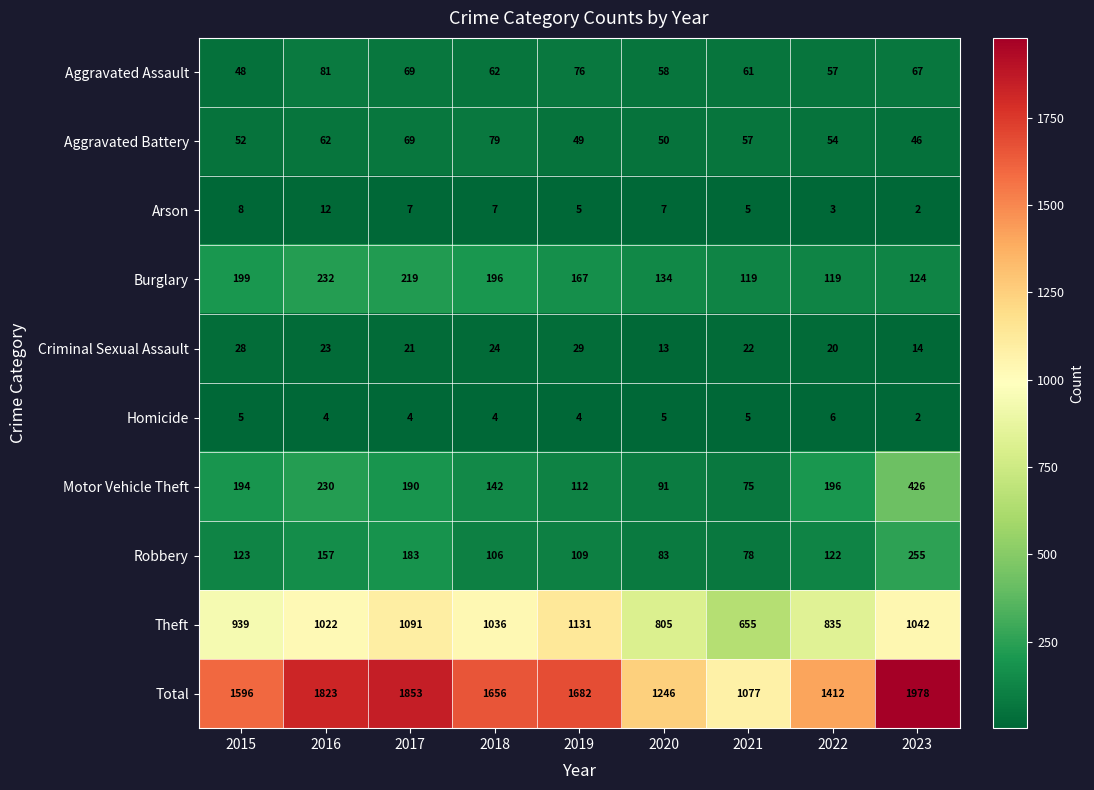

What is the maximum value shown in the chart?

1978